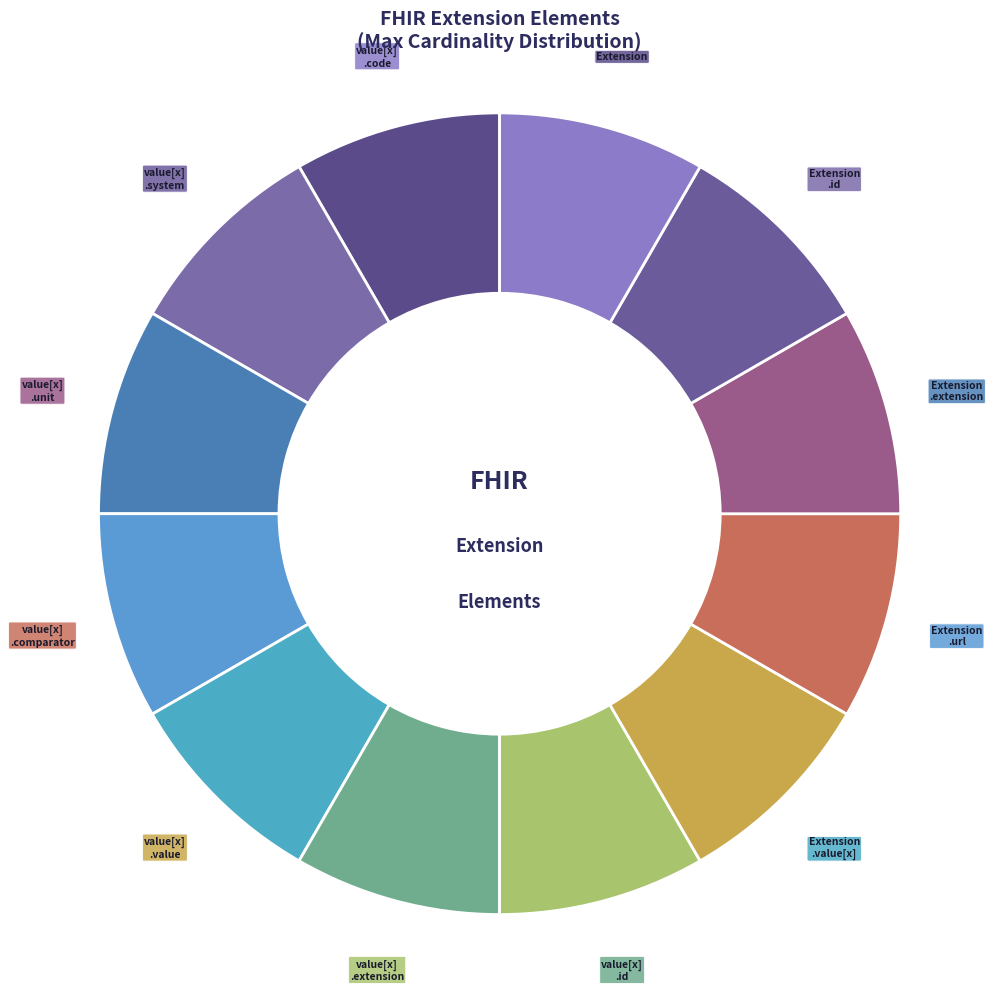

How many slices are in this pie chart?

12